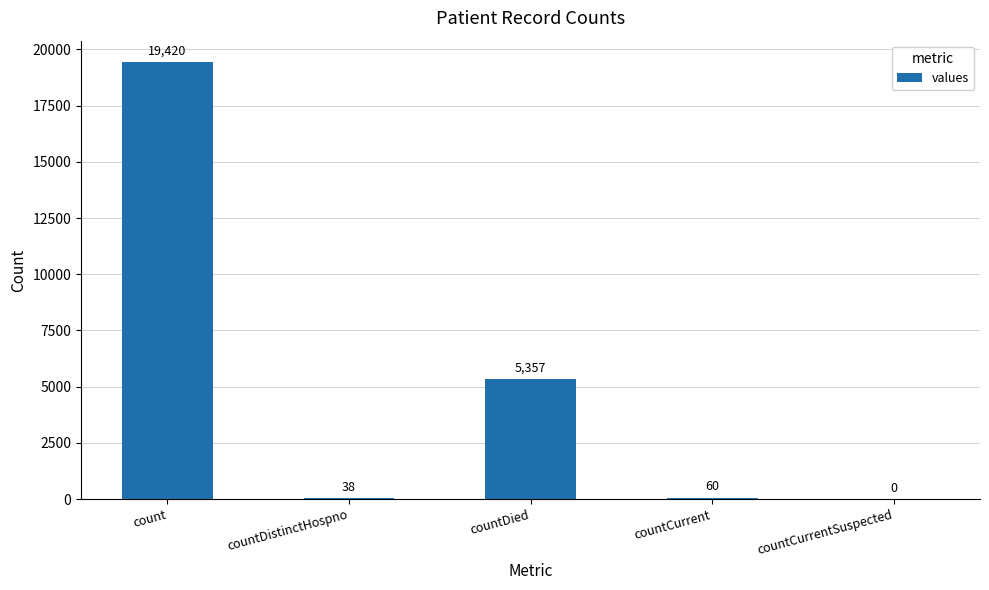

Reading right to left, transcribe all the data shown in this chart.

countCurrentSuspected=0	countCurrent=60	countDied=5357	countDistinctHospno=38	count=19420